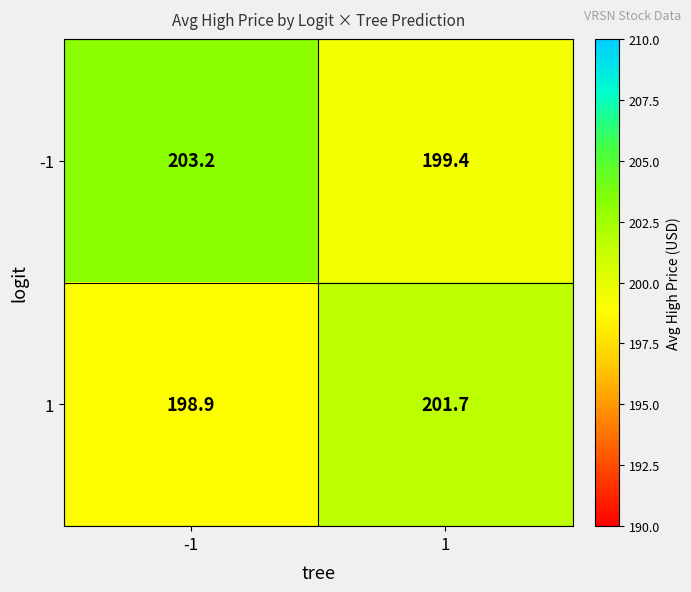

The value of -1 at 1 is 80.9. True or false?

False